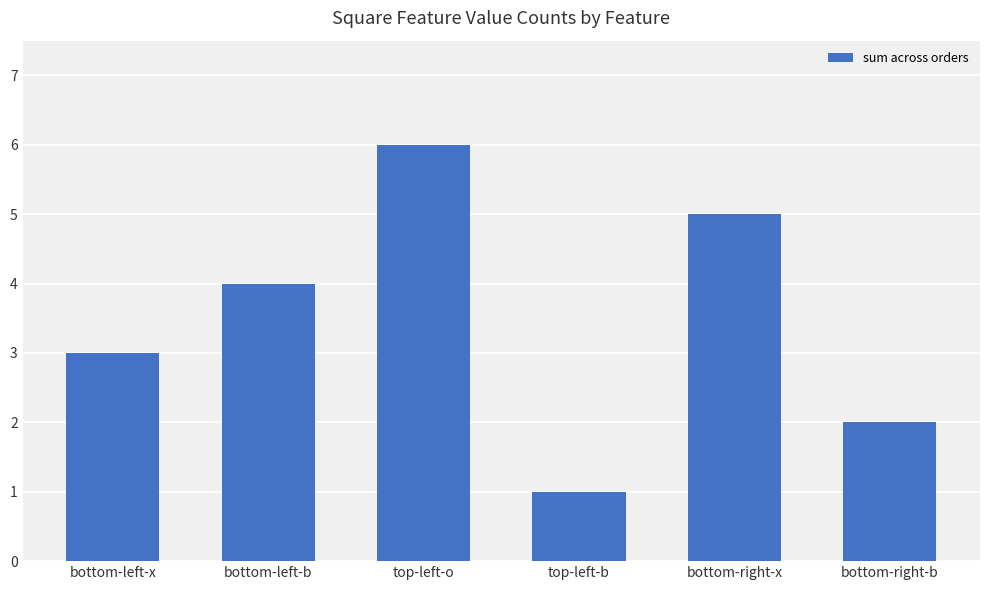

Reading left to right, extract all data points from this chart.

3	4	6	1	5	2